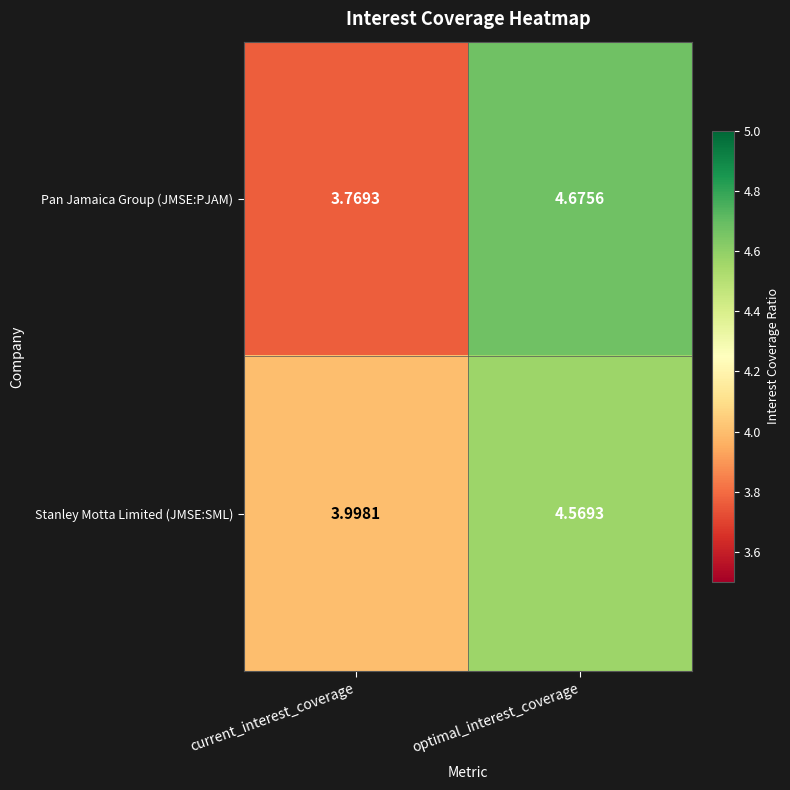

Which series has the largest total across all categories?

Stanley Motta Limited (JMSE:SML)